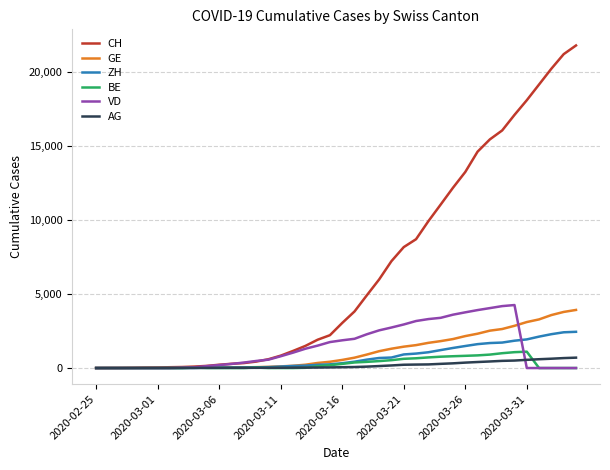

At how many categories does at least one series exceed 9094?

13